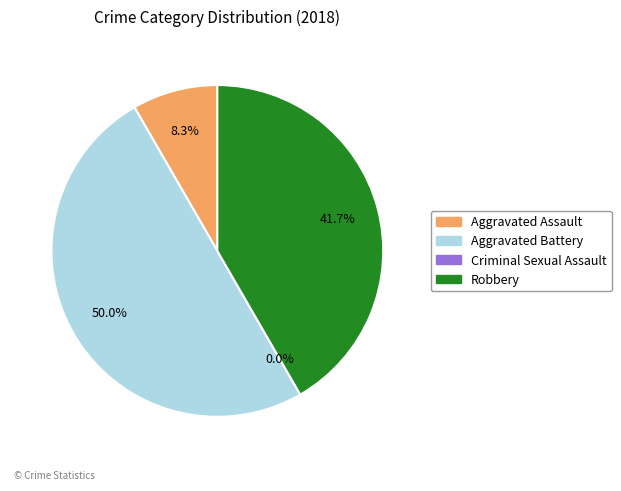

Is it true that Aggravated Assault is 8% of the pie?

True